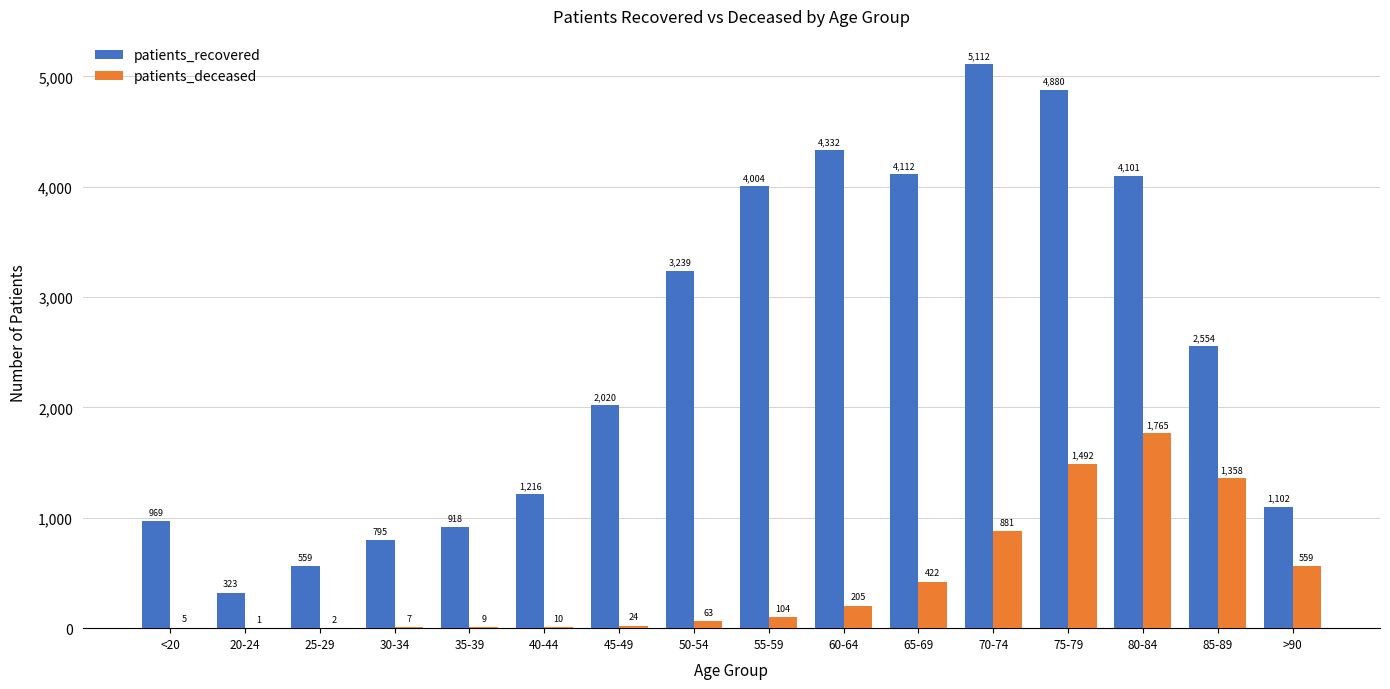

The patients_deceased series shows 1765 at 80-84. True or false?

True